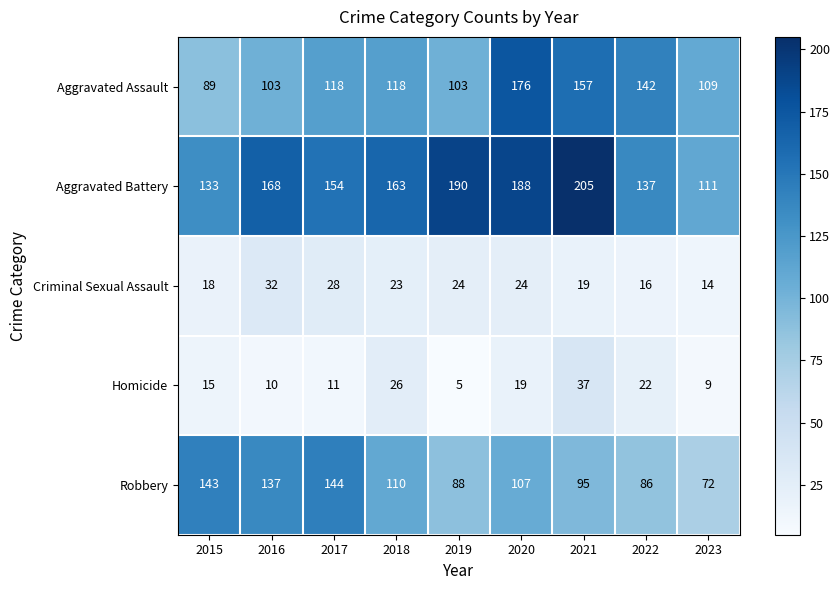

At how many categories does at least one series exceed 92?

9